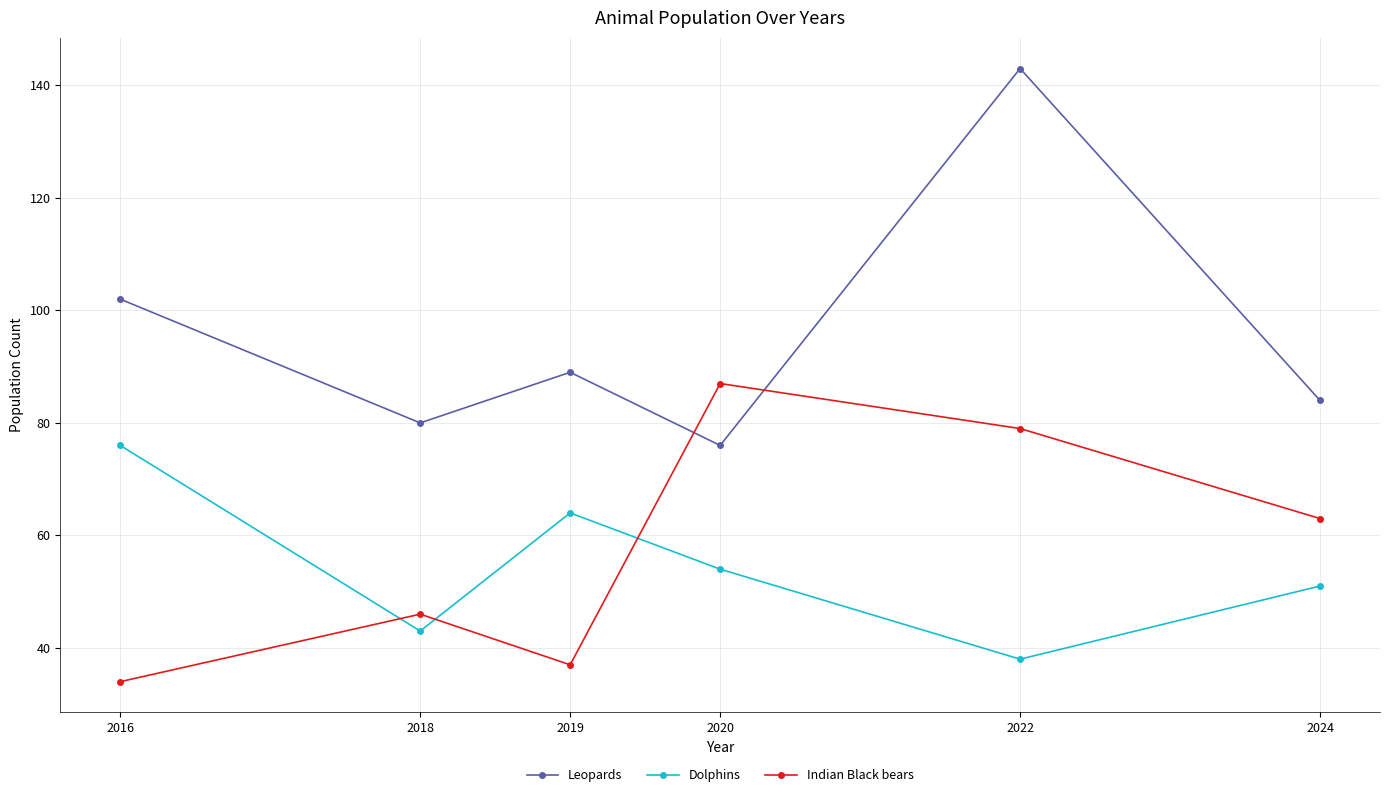

At which category is the sum across all series the highest?

2022